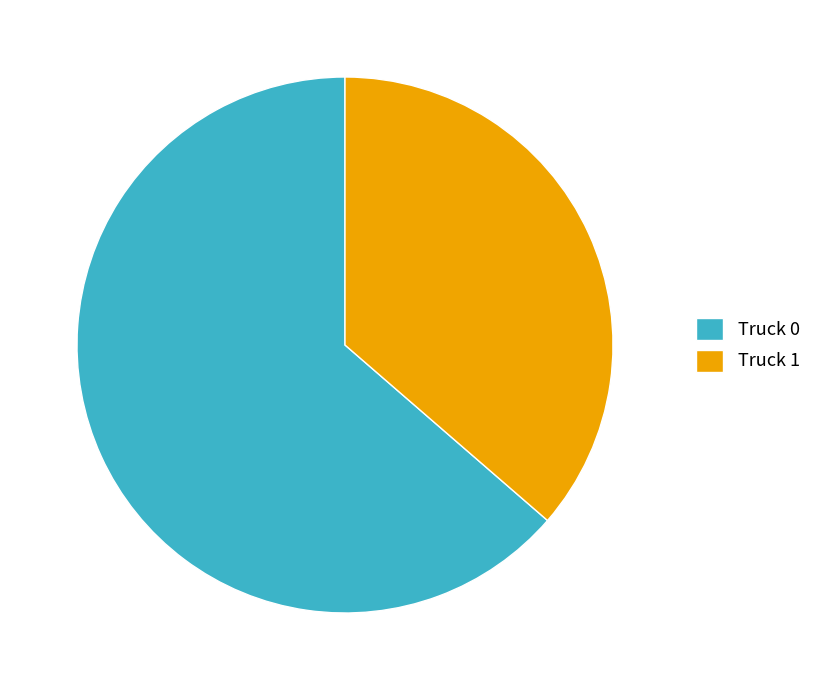

Does Truck 0 account for over 50% of the chart?

Yes